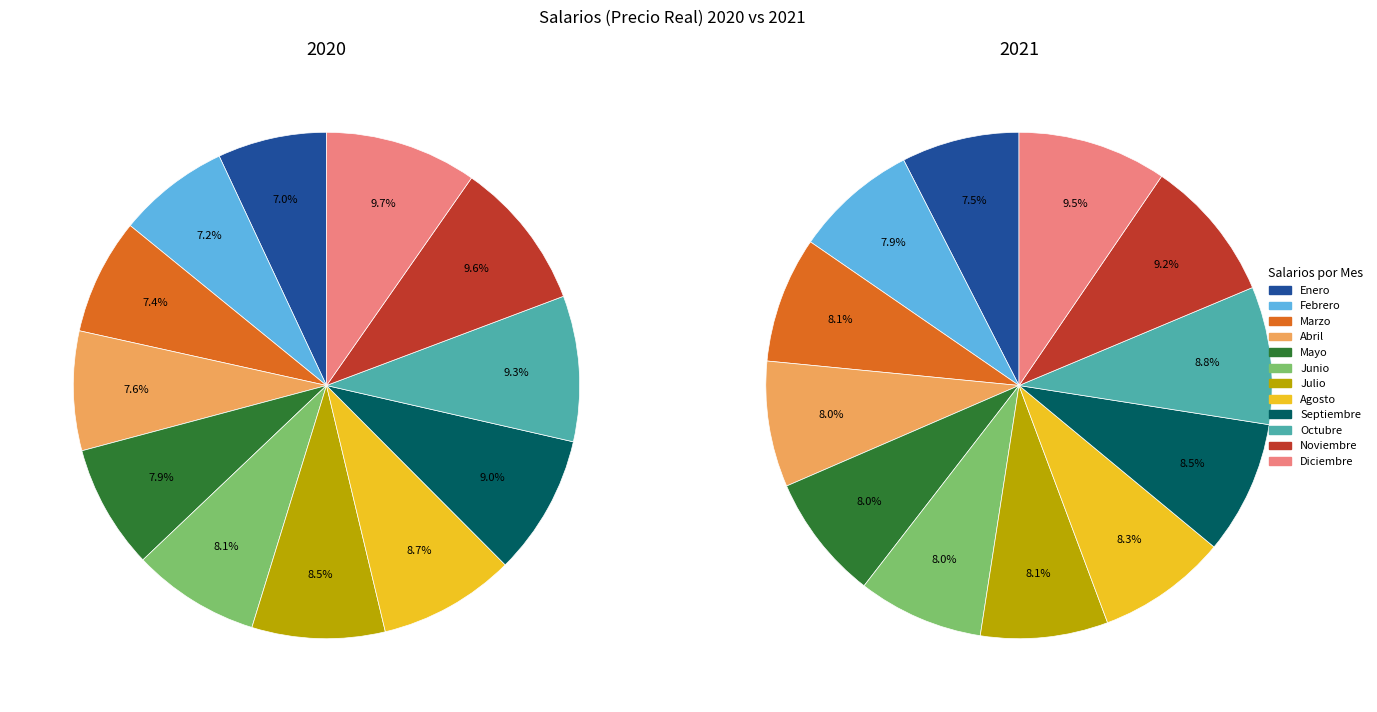

Is Diciembre the majority of the pie?

No